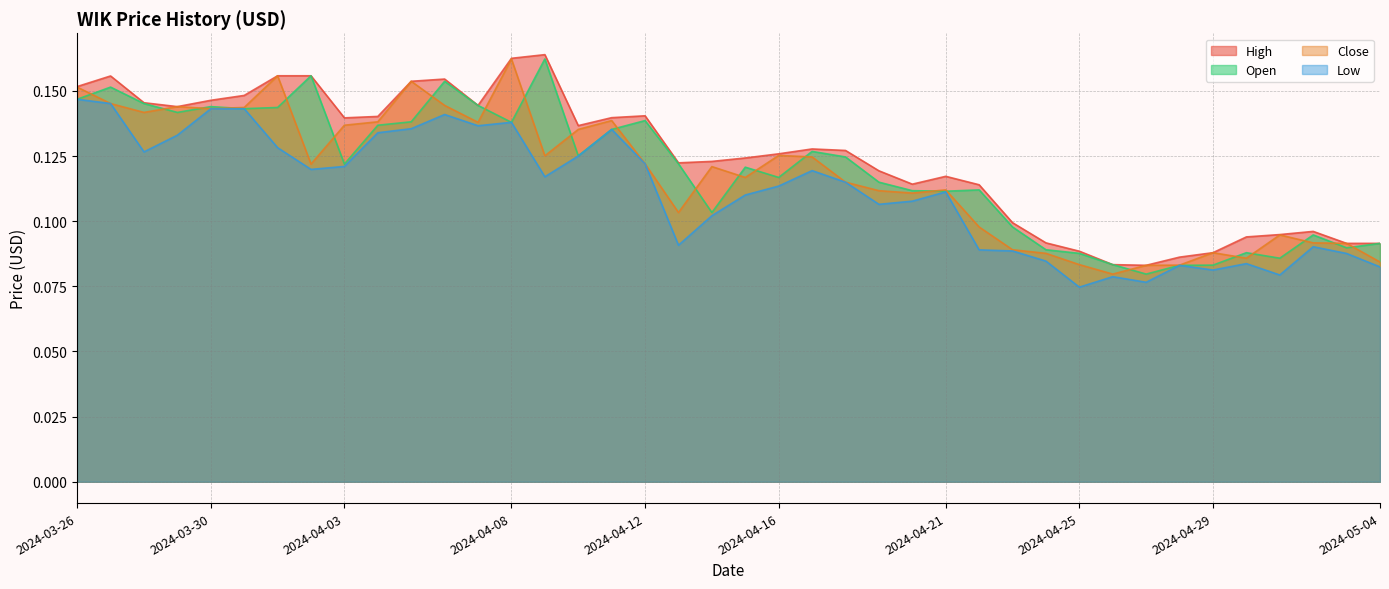

Between 2024-04-03 and 2024-04-02, which is larger?

2024-04-02